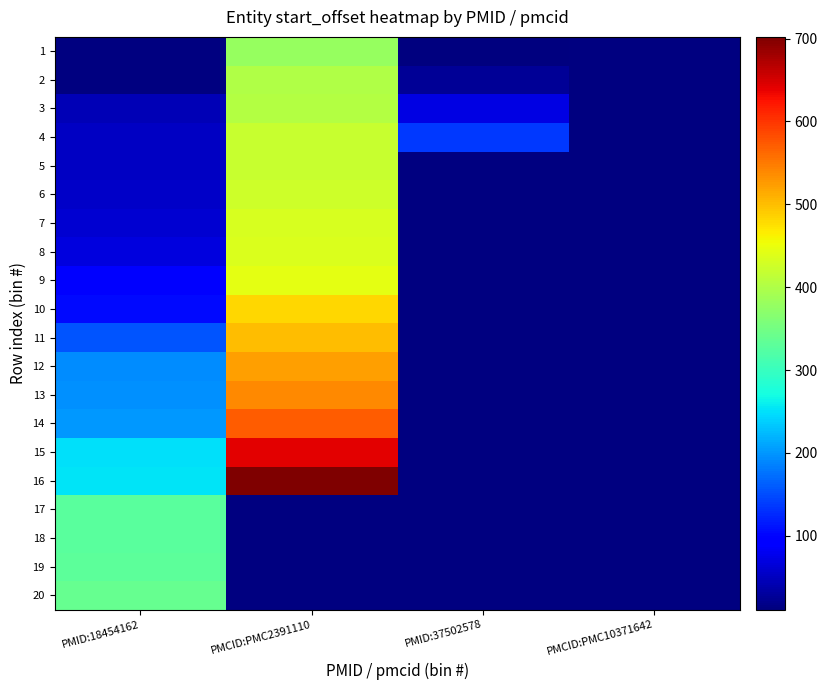

What is the approximate value of 16 at PMCID:PMC2391110?

702.0